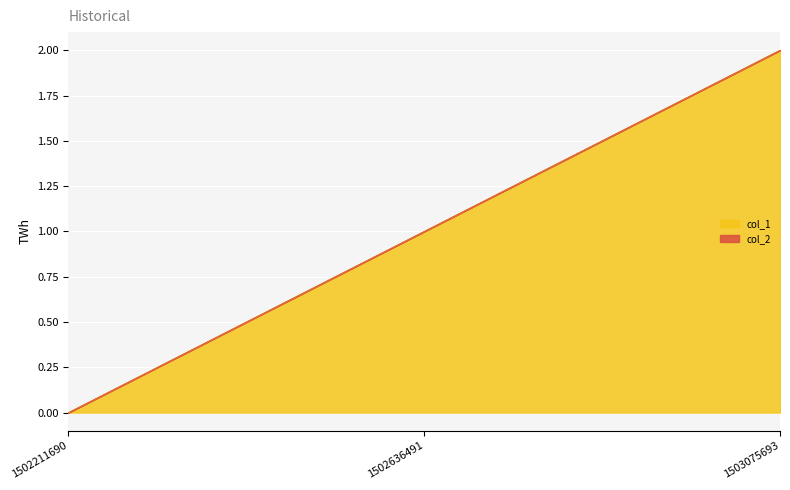

Where is the data nearest to the value 1?

1502636491